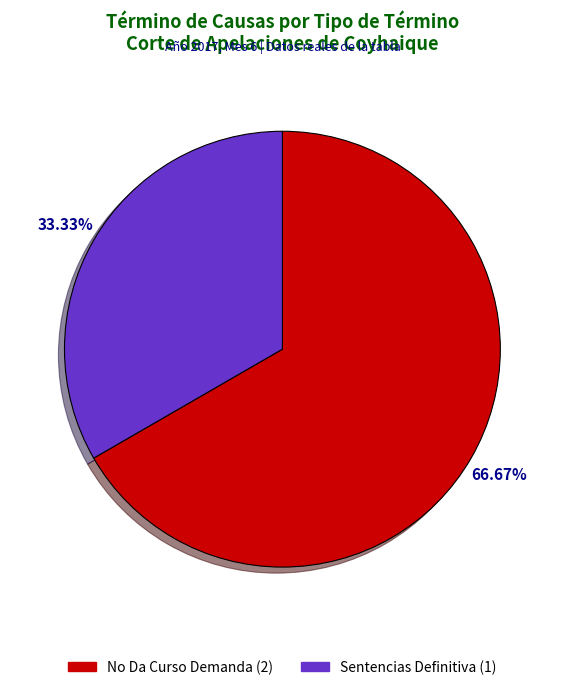

To the nearest percent, what portion does No Da Curso Demanda represent?

67%